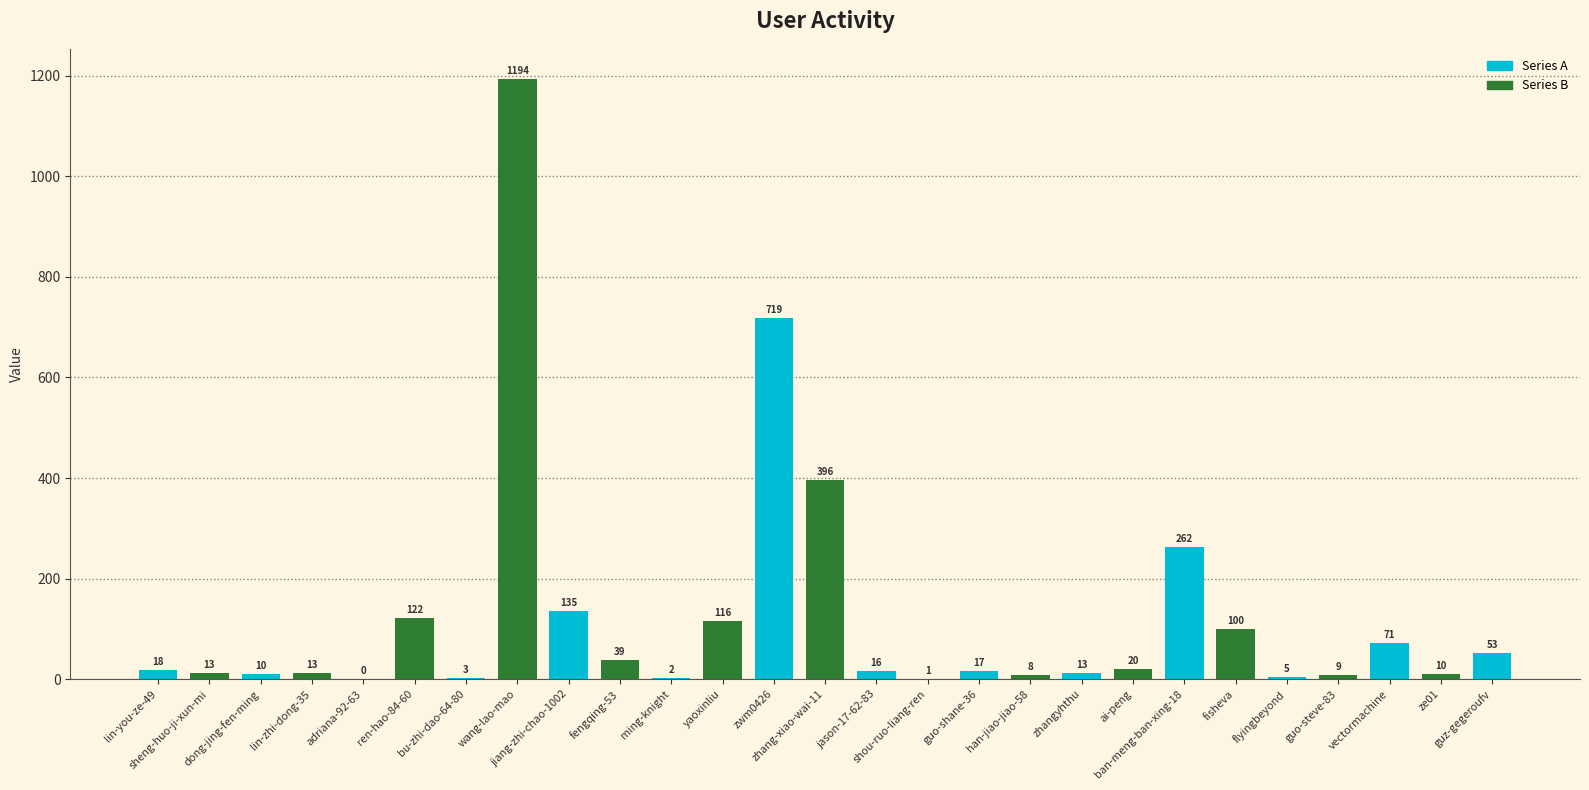

The chart shows a value of 396 at zhang-xiao-wai-11. True or false?

True